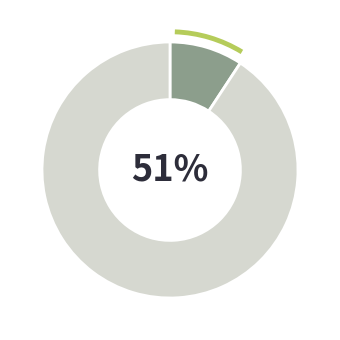

True or false: ~CHI DO? / ~CAU HƠ|? / DÀ GUR LƠI? / NTỀNG? / ~CHI BƠH TÀI? accounts for 1% of the total.

False